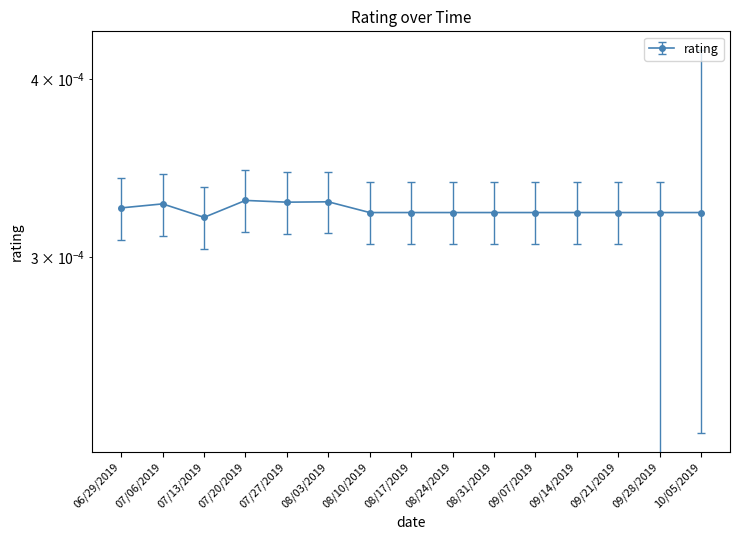

Rank the categories by value from lowest to highest.

07/13/2019, 08/10/2019, 08/17/2019, 08/24/2019, 08/31/2019, 09/07/2019, 09/14/2019, 09/21/2019, 09/28/2019, 10/05/2019, 06/29/2019, 07/06/2019, 07/27/2019, 08/03/2019, 07/20/2019